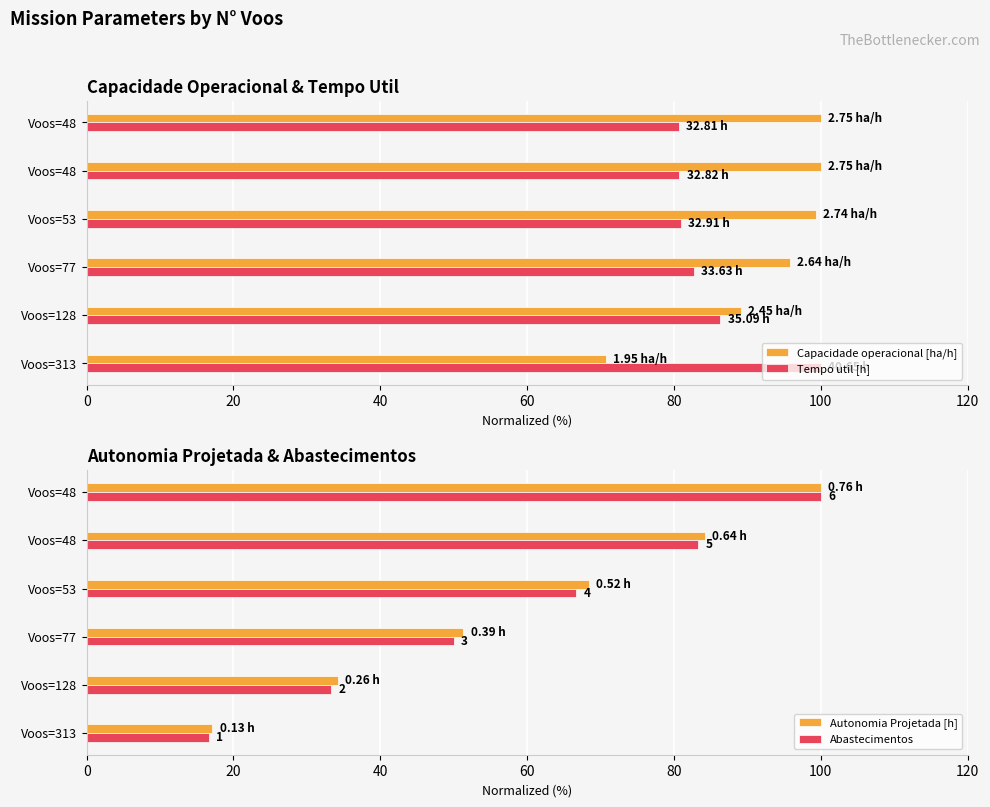

Does the chart contain any negative values?

No